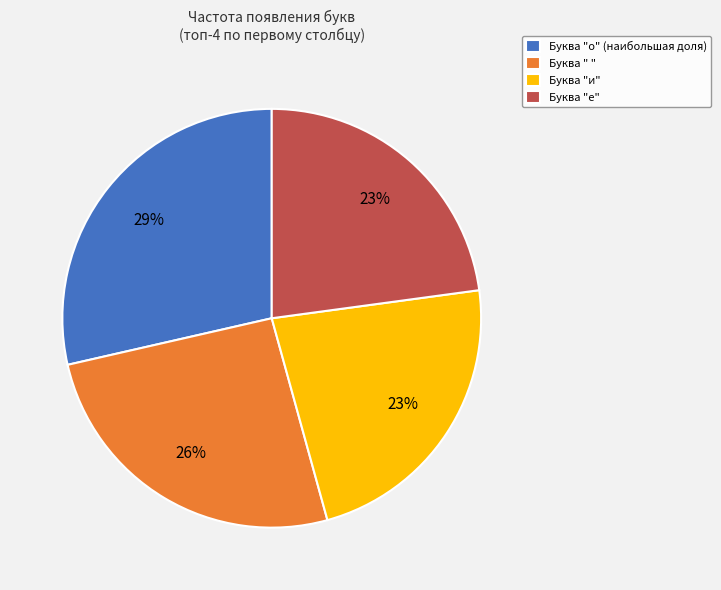

Which slice is the largest?

Буква "о" (наибольшая доля)